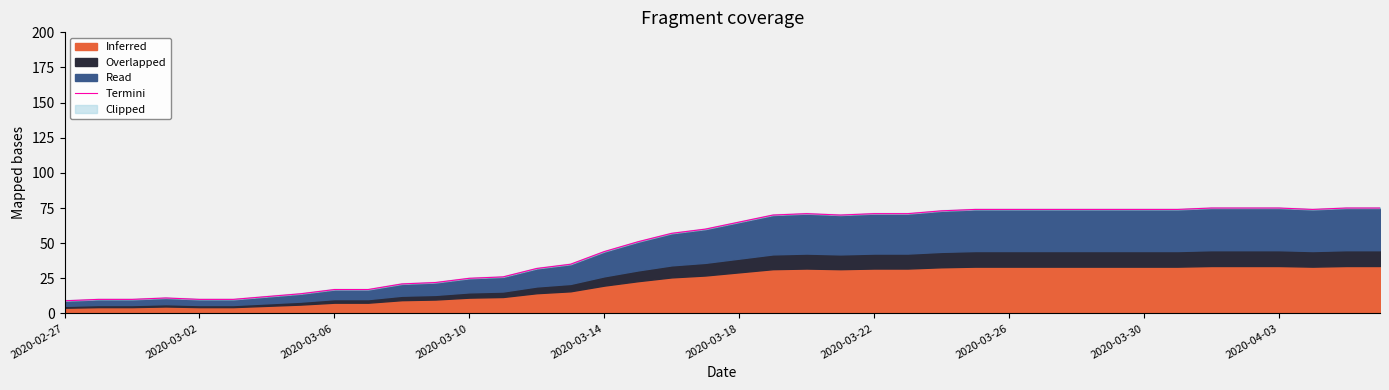

How many points are higher than both their immediate neighbors (excluding endpoints)?

2